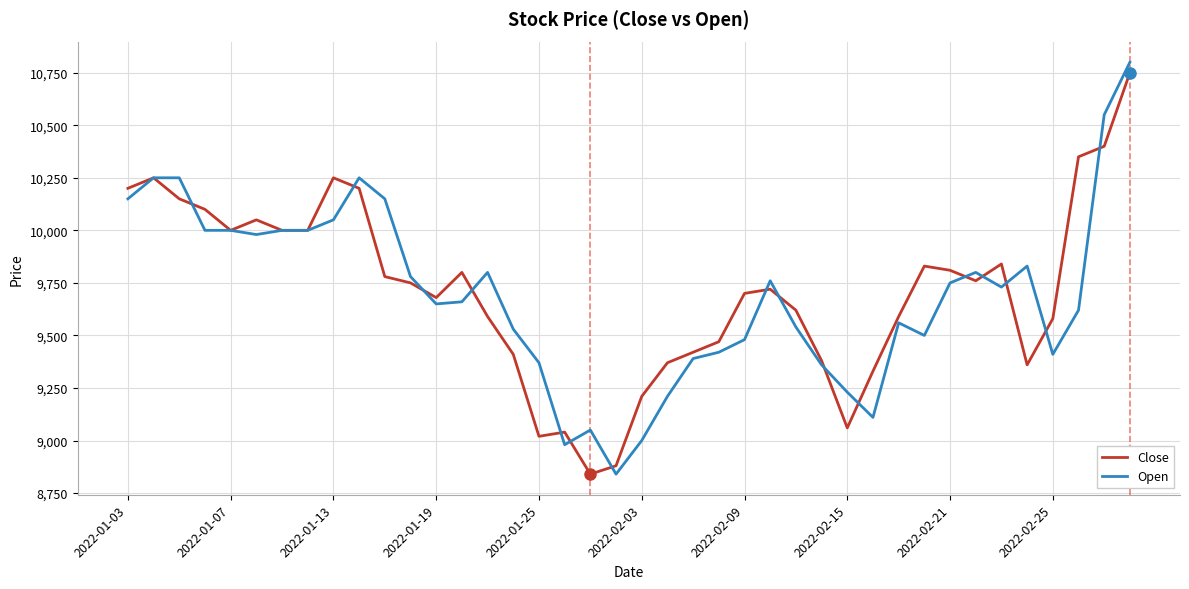

What is the maximum value shown in the chart?

10800